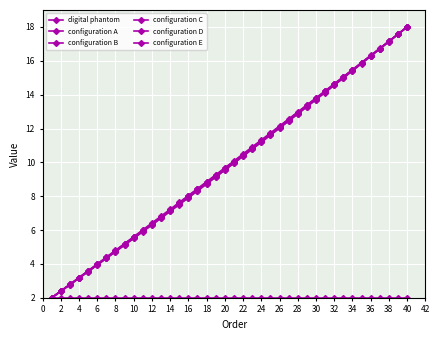

True or false: configuration E and digital phantom intersect in this chart.

False